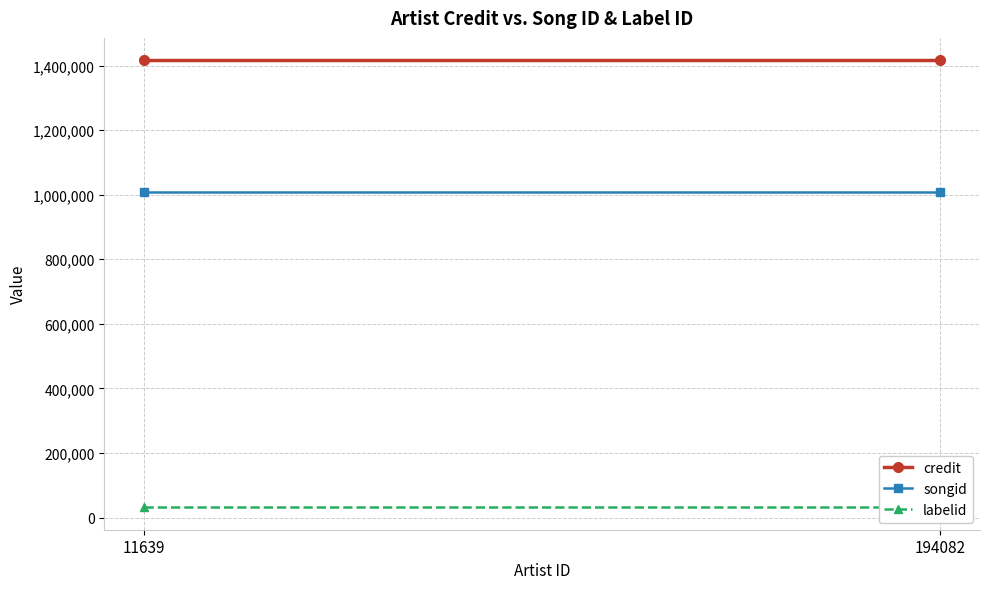

What is the difference between the highest and lowest values at 194082?

1384782